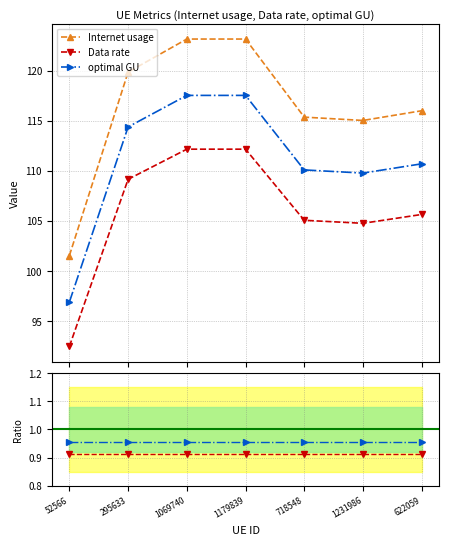

List the labels in order of optimal GU / Internet usage value, largest first.

52566, 295633, 1069740, 1179839, 718548, 1231986, 622059